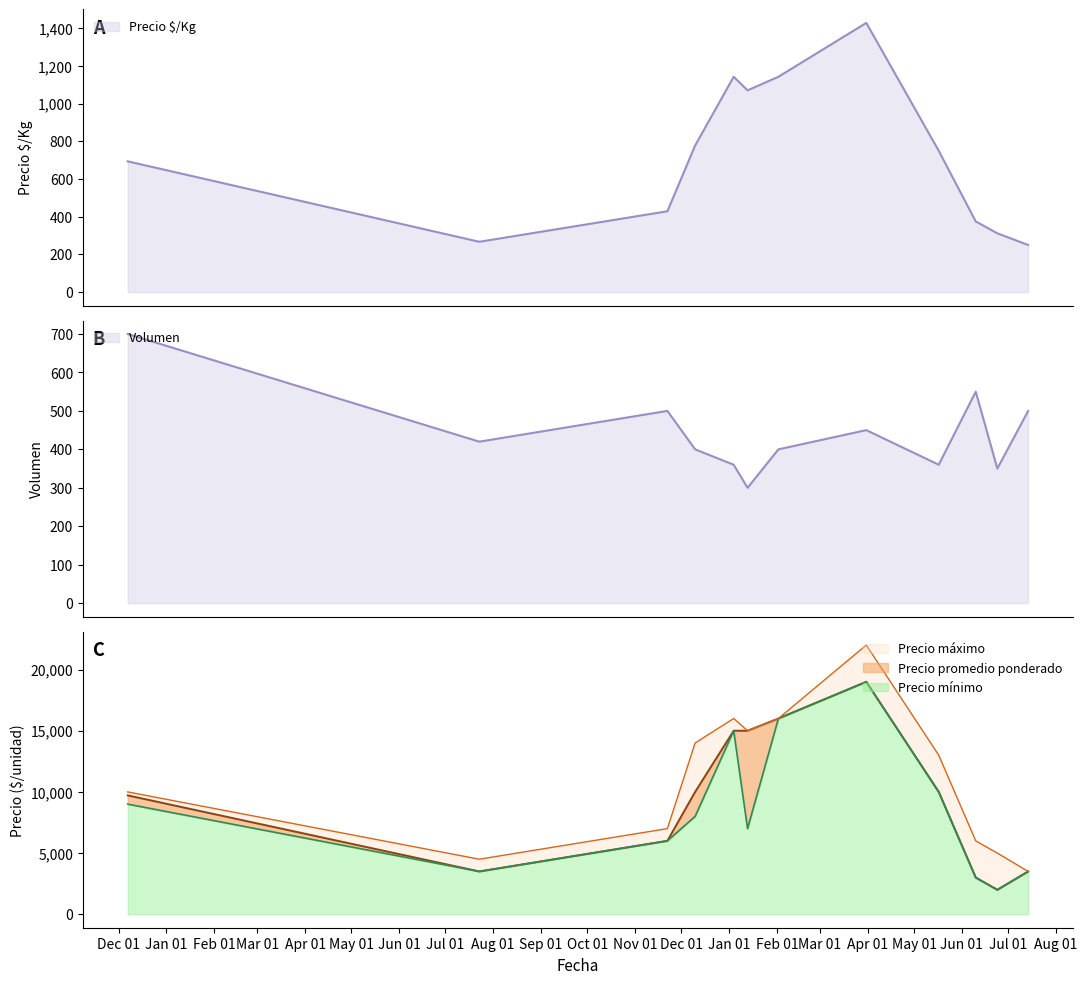

Rank the series by their average value, from lowest to highest.

Precio minimo, Precio promedio ponderado, Precio maximo